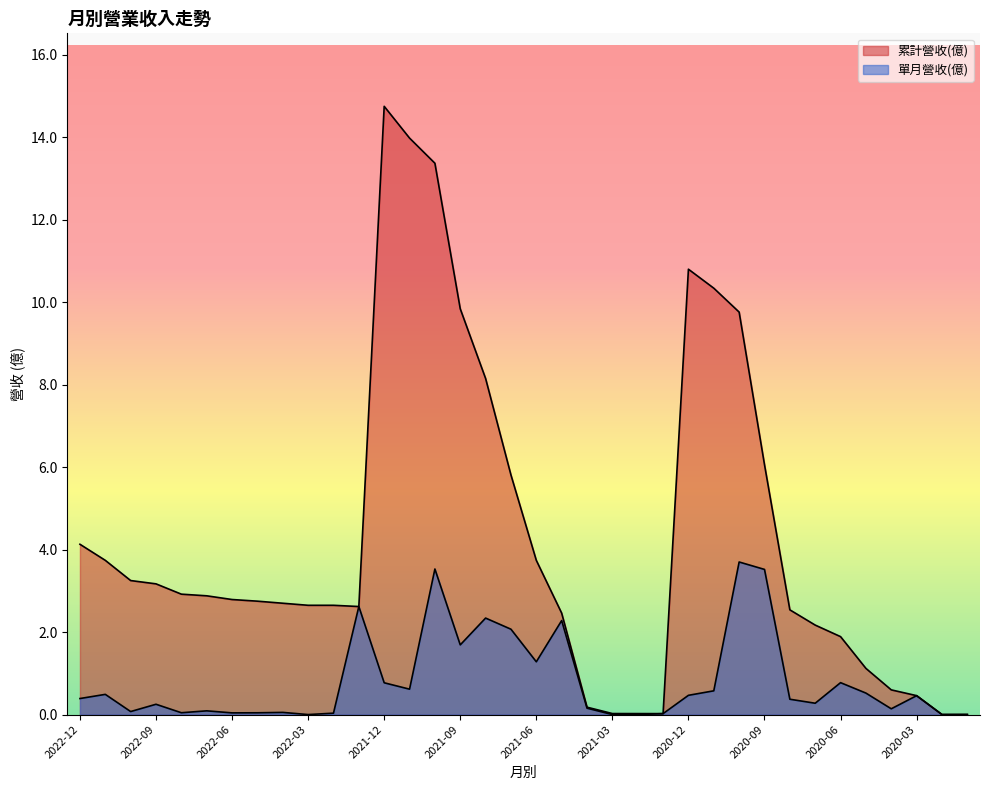

At which label does 累計營收(億) reach its peak?

2021-12